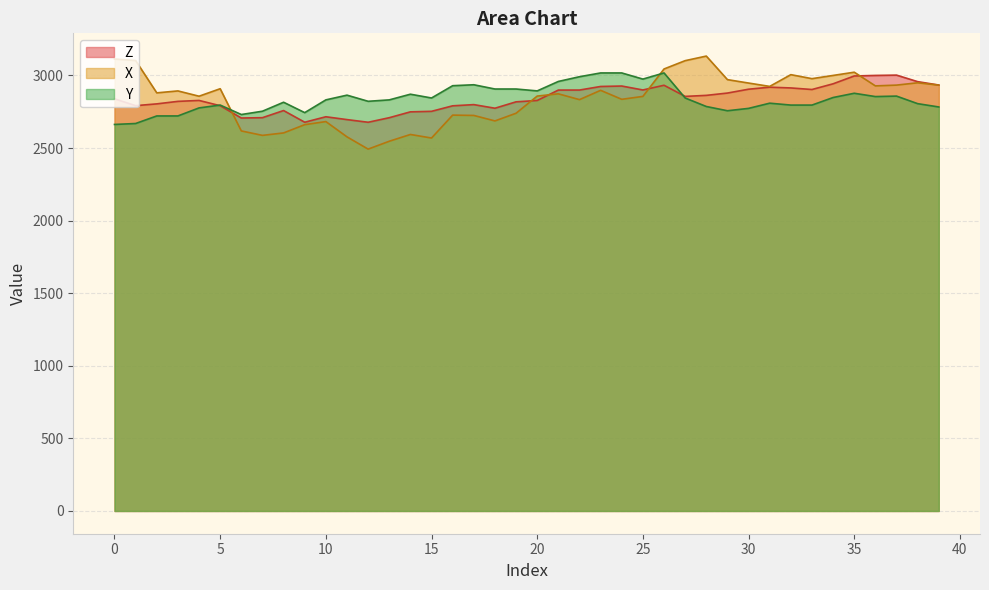

What is the spread (max minus min) of values at 23?

119.8